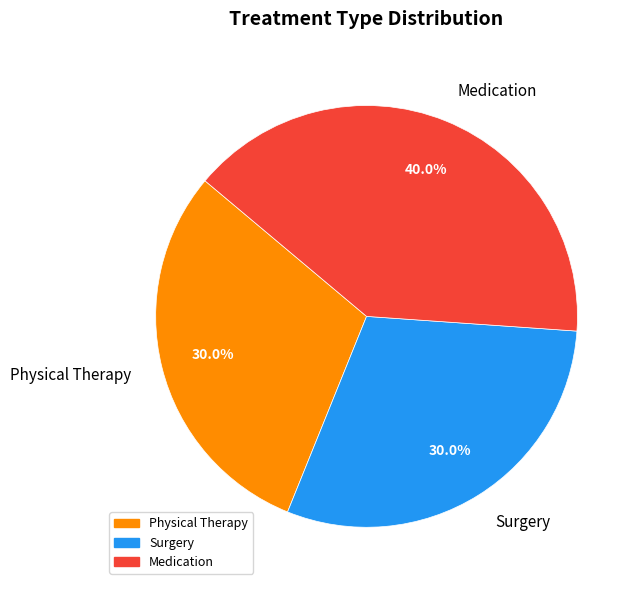

Approximately how many times larger is the value at Medication compared to Surgery?

1.3